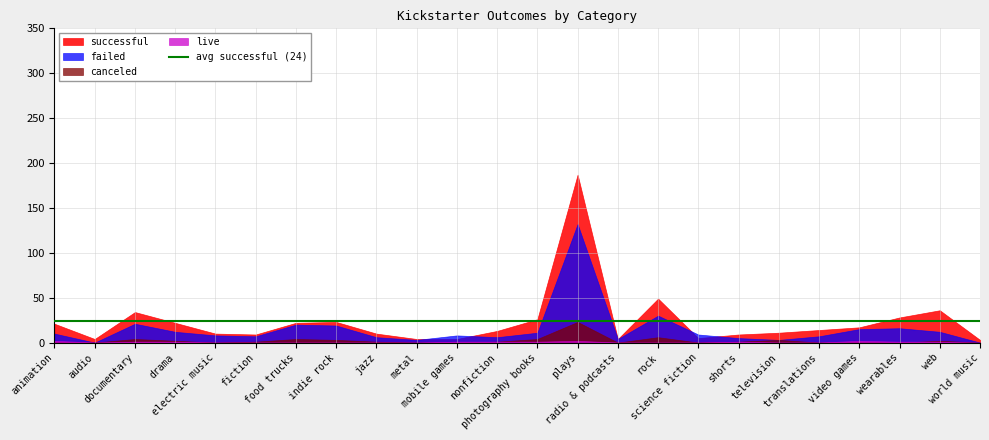

How many lines are shown in the chart?

4